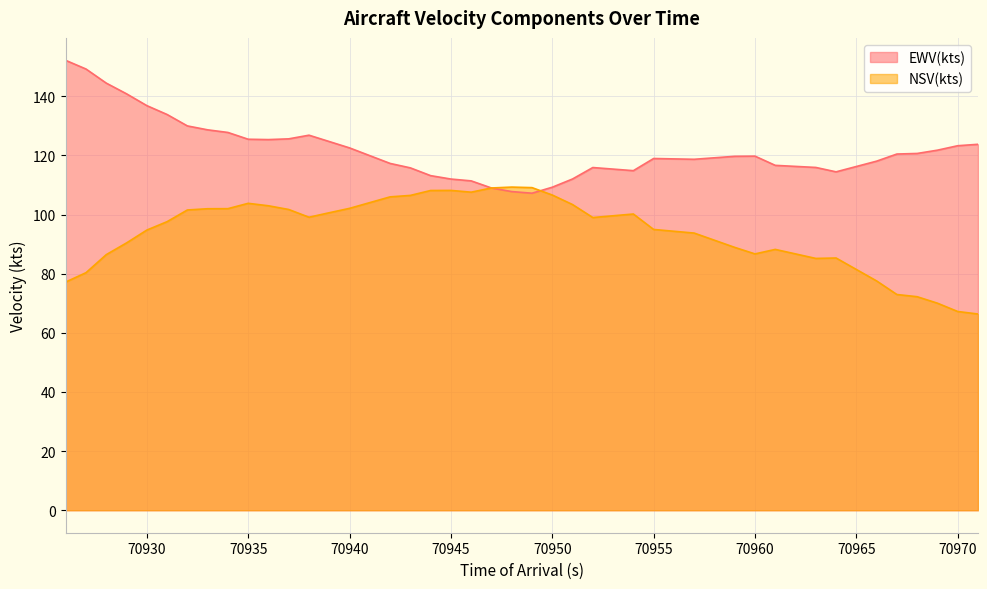

How many intersections are there between NSV(kts) and EWV(kts)?

1